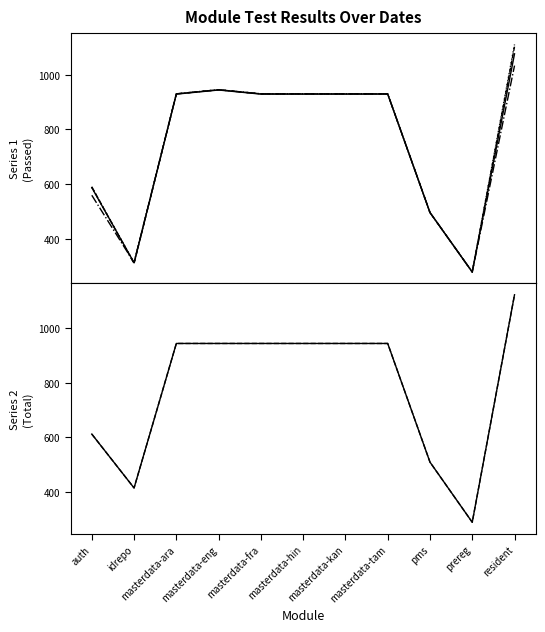

Reading left to right, transcribe all the data shown in this chart.

P_22Sep: auth=588	idrepo=314	masterdata-ara=929	masterdata-eng=944	masterdata-fra=929	masterdata-hin=929	masterdata-kan=929	masterdata-tam=929	pms=497	prereg=280	resident=1076
P_23Sep: auth=591	idrepo=311	masterdata-ara=930	masterdata-eng=945	masterdata-fra=930	masterdata-hin=930	masterdata-kan=930	masterdata-tam=930	pms=497	prereg=280	resident=1102
P_24Sep: auth=589	idrepo=314	masterdata-ara=930	masterdata-eng=945	masterdata-fra=930	masterdata-hin=930	masterdata-kan=930	masterdata-tam=930	pms=497	prereg=280	resident=1110
P_25Sep: auth=560	idrepo=314	masterdata-ara=930	masterdata-eng=945	masterdata-fra=930	masterdata-hin=930	masterdata-kan=930	masterdata-tam=930	pms=497	prereg=280	resident=1033
T_22Sep: auth=612	idrepo=414	masterdata-ara=945	masterdata-eng=945	masterdata-fra=945	masterdata-hin=945	masterdata-kan=945	masterdata-tam=945	pms=509	prereg=288	resident=1124
T_25Sep: auth=612	idrepo=414	masterdata-ara=945	masterdata-eng=945	masterdata-fra=945	masterdata-hin=945	masterdata-kan=945	masterdata-tam=945	pms=509	prereg=288	resident=1124